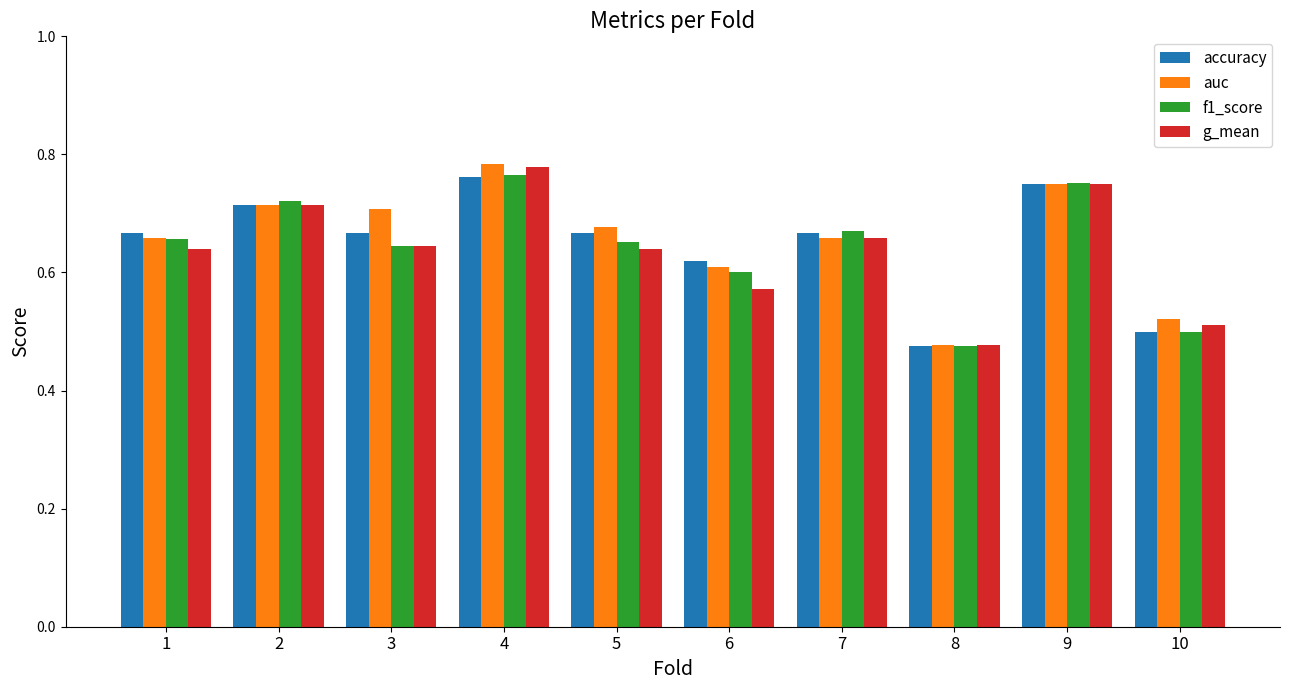

Where is auc nearest to the value 0?

8